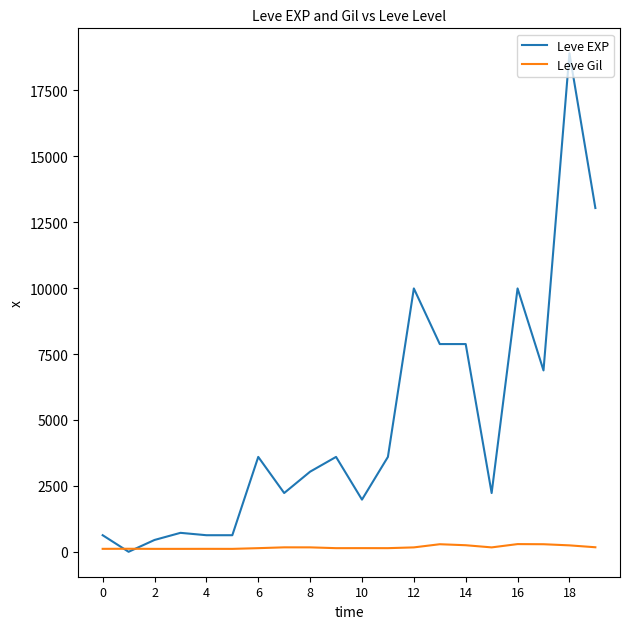

What are all the series names shown in the legend?

Leve EXP, Leve Gil